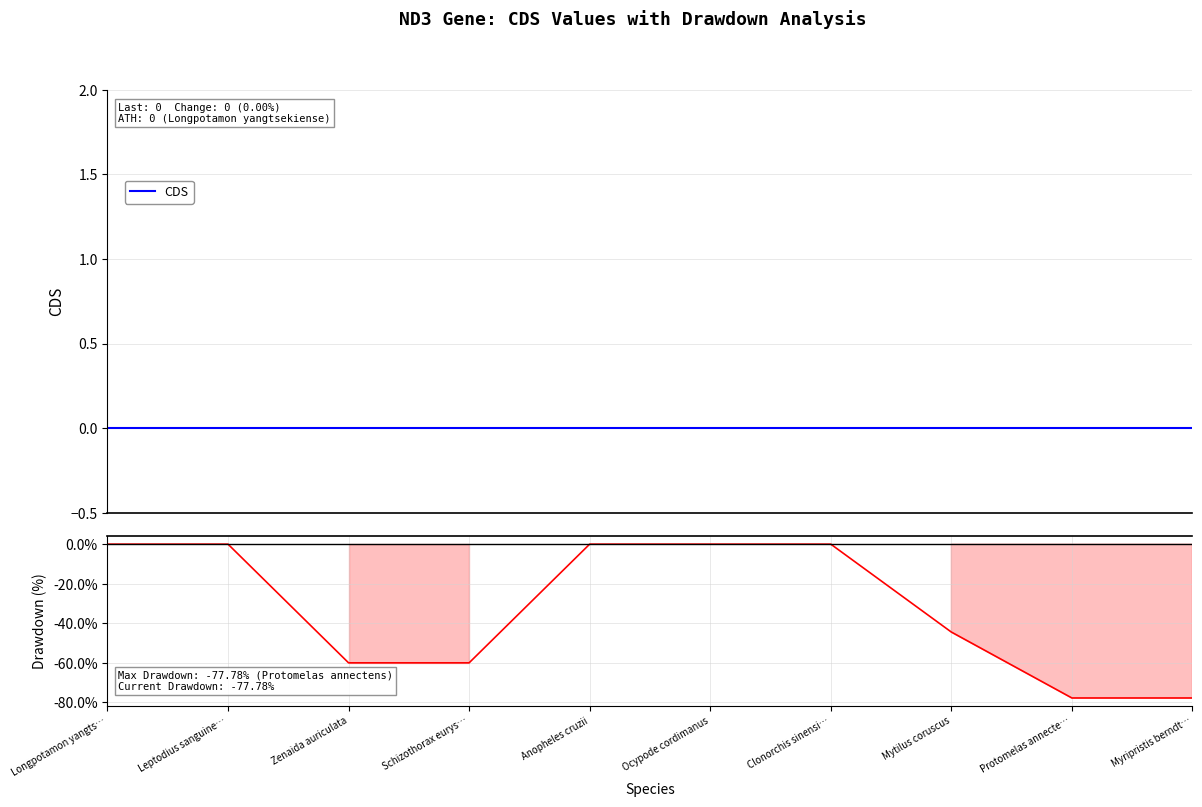

Count the Drawdown (%) values in the range -60 to 0.

8